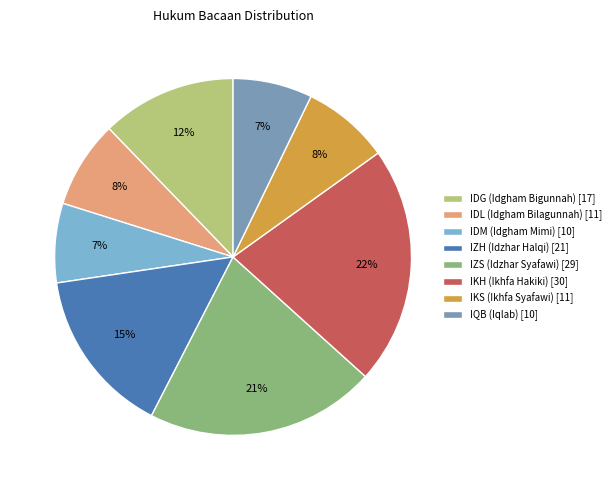

Is there a majority slice in this chart?

No